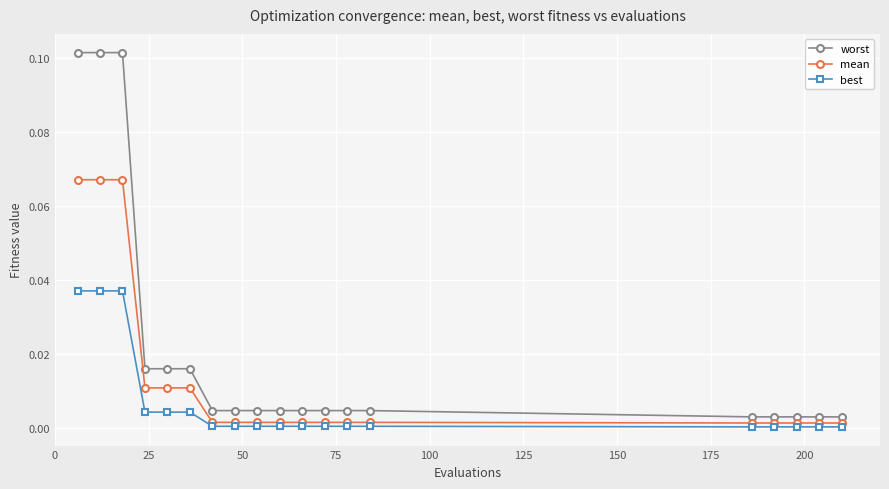

True or false: best and worst intersect in this chart.

False